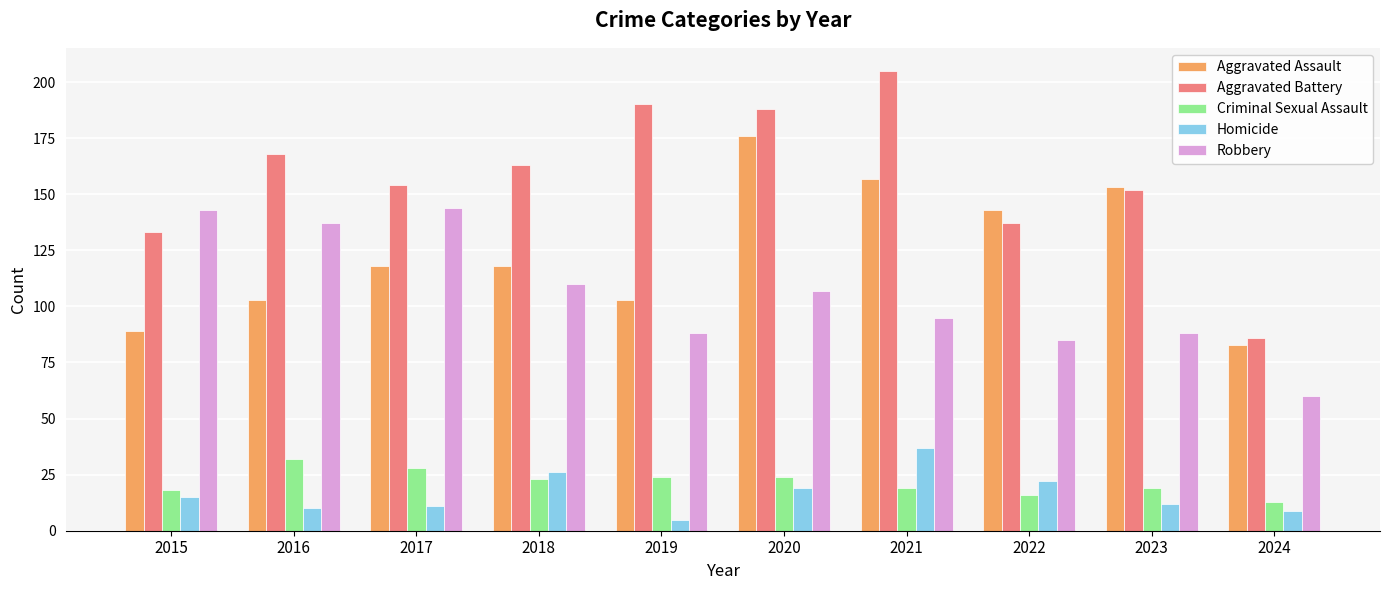

True or false: Aggravated Battery has a value of 87 at 2015.

False